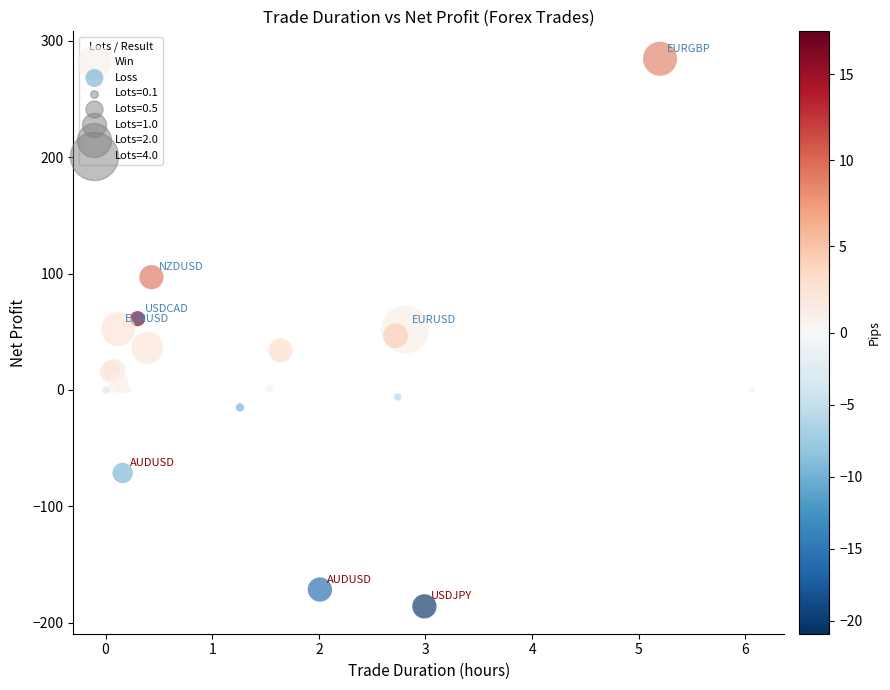

Which series has the widest spread of Y values?

Win